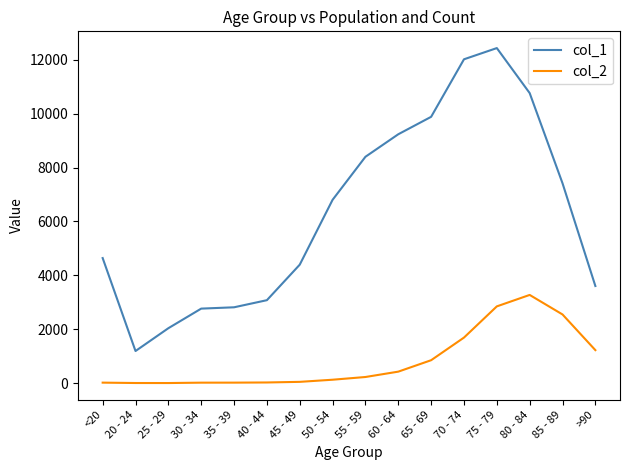

The value of col_1 at >90 is 3604. True or false?

True